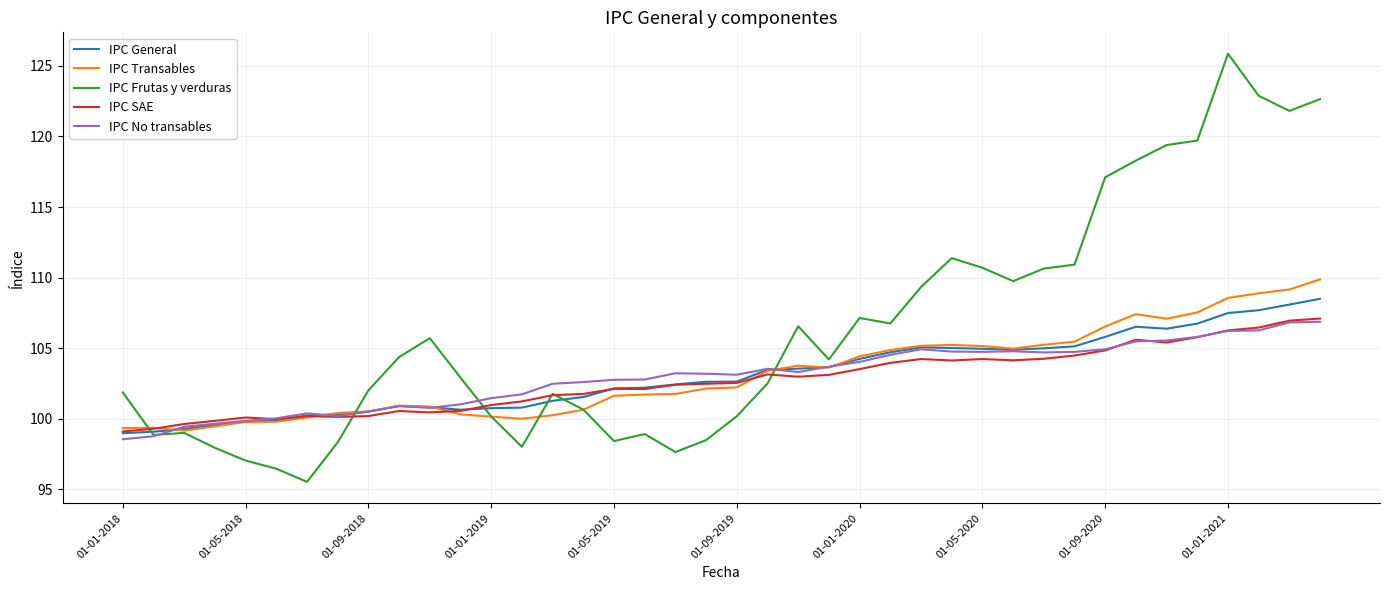

Which series has the widest spread of values?

IPC Frutas y verduras